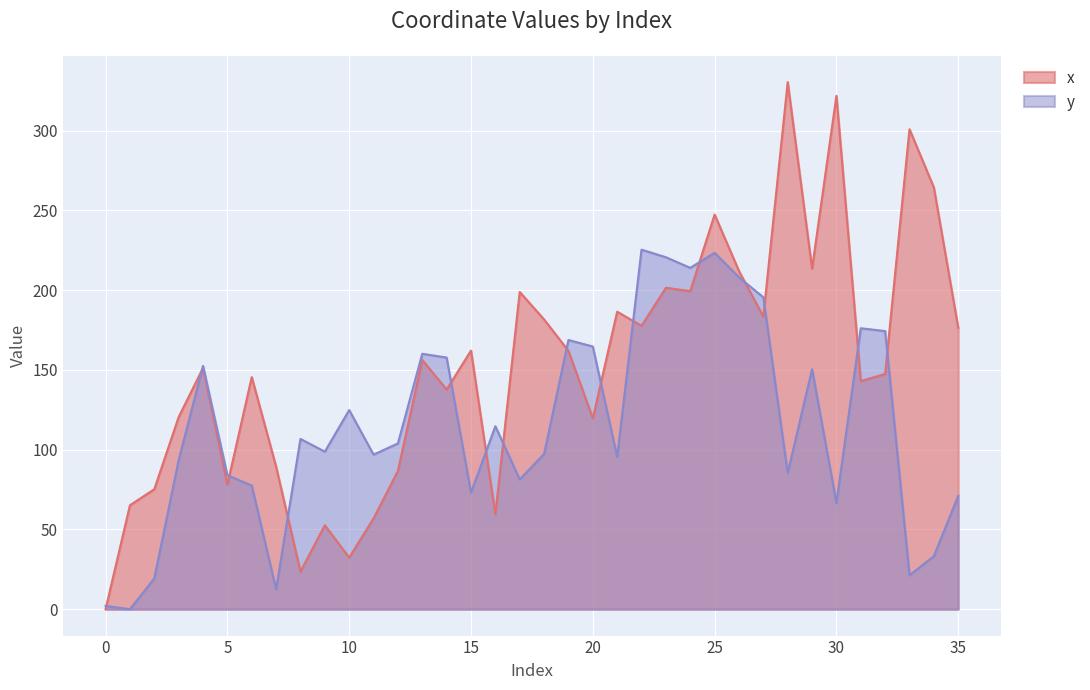

Where is the first local maximum for x?

4